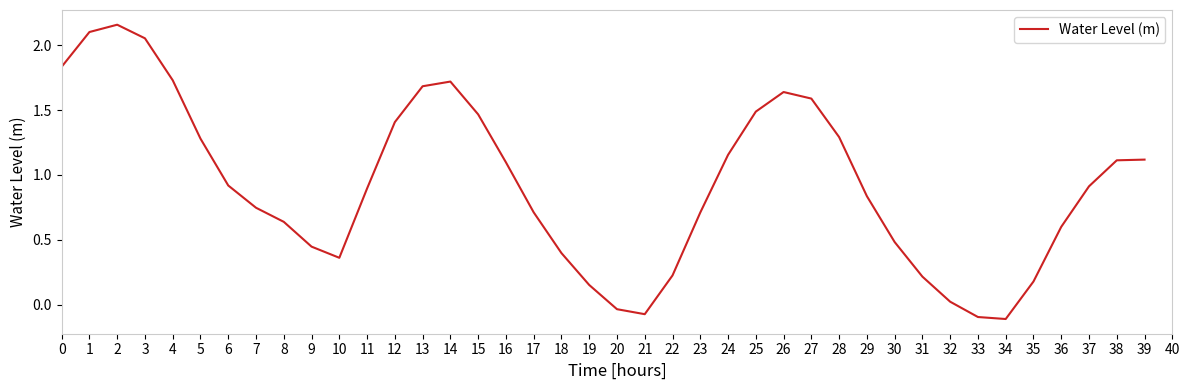

How many interior local valleys (lower than both neighbors) does the data have?

3